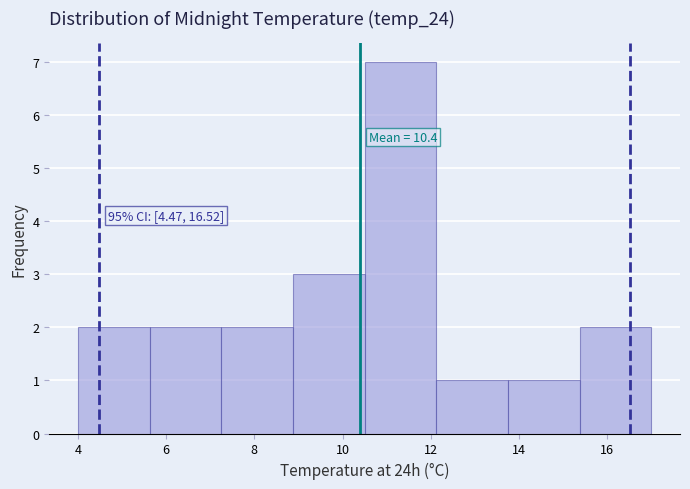

Over which range of the x-axis is the bar tallest?

10.6 to 12.2